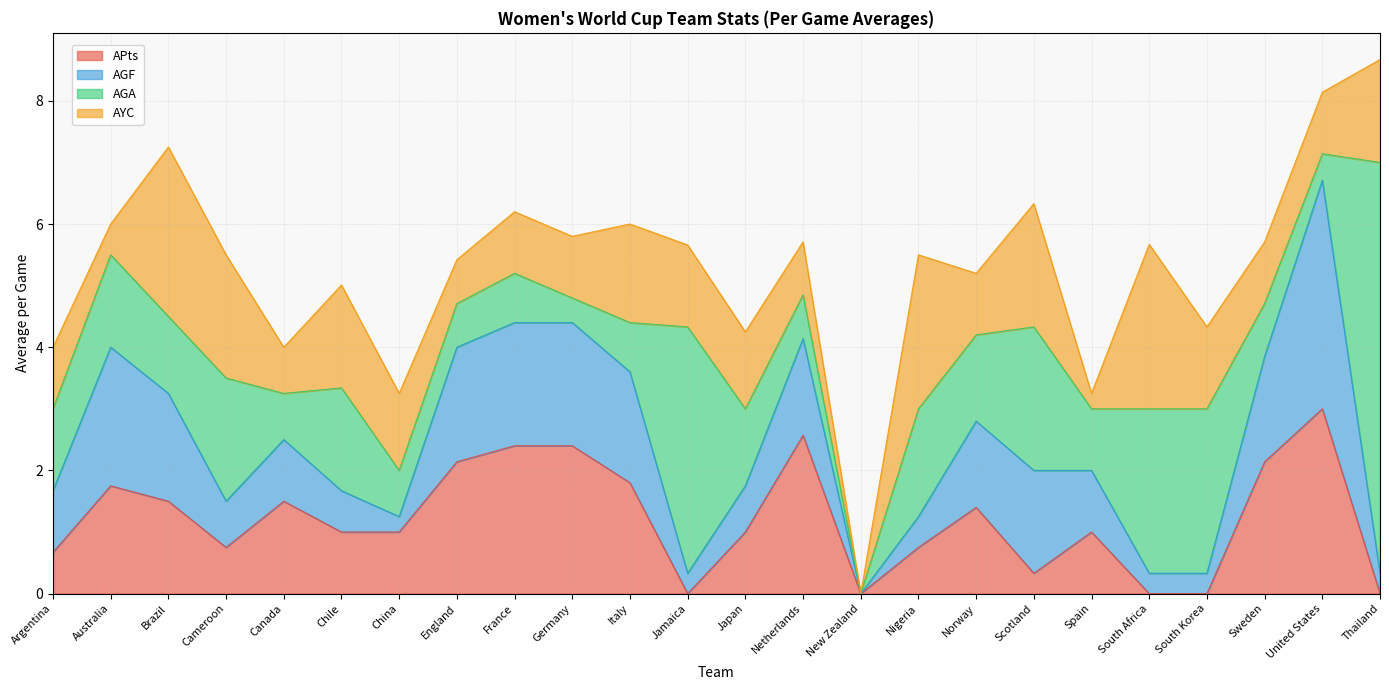

What is the difference between the highest and lowest values at Scotland?

2.0